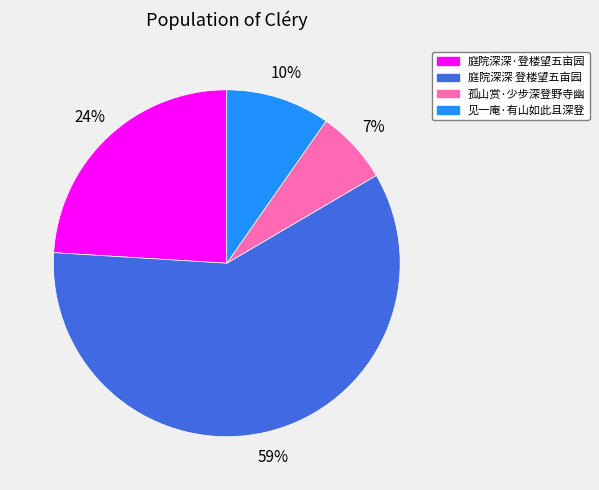

What percentage is the 庭院深深 登楼望五亩园 slice, to the nearest percent?

59%